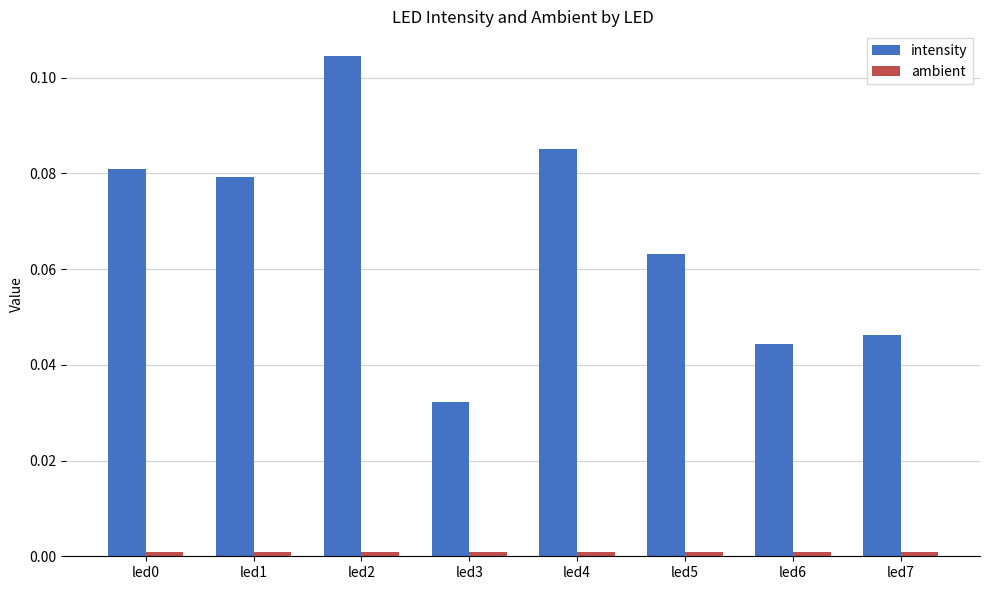

At which category is the sum across all series the highest?

led2